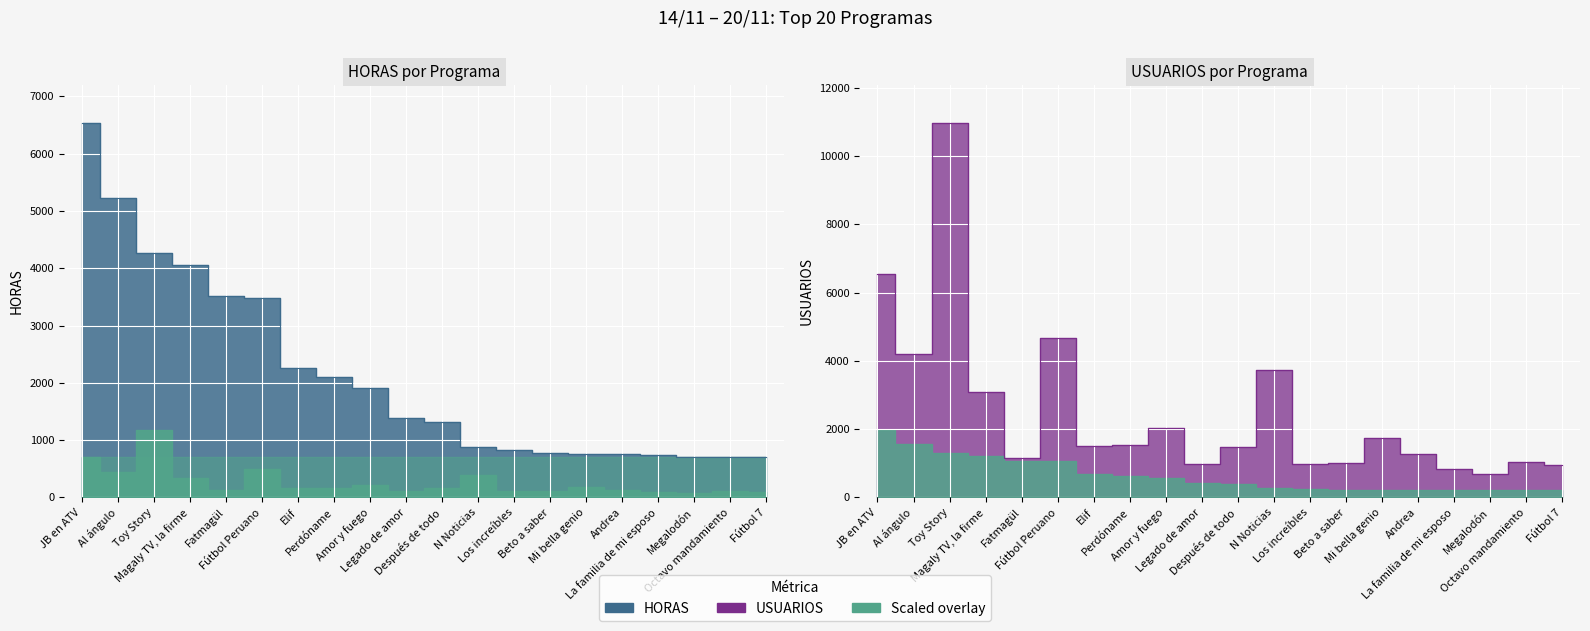

Which series has the largest total across all categories?

USUARIOS